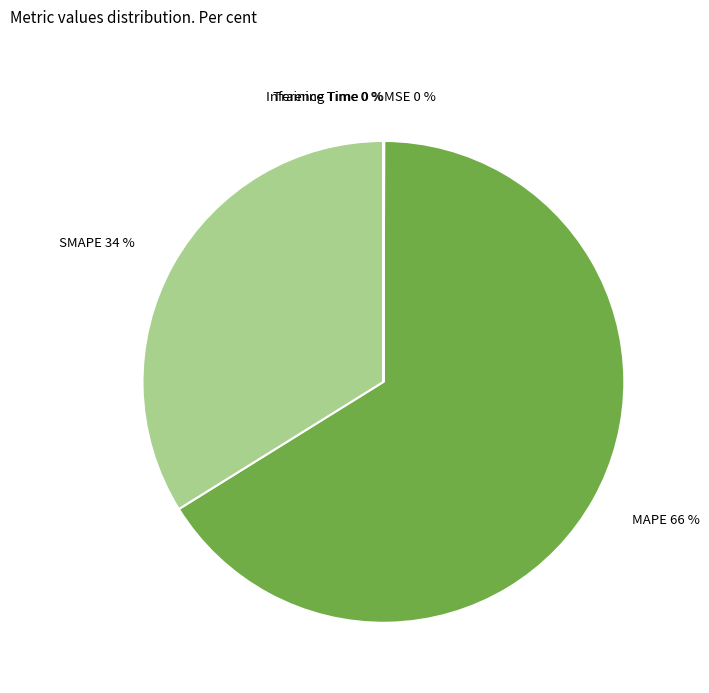

Is it true that SMAPE 34 % is 25% of the pie?

False